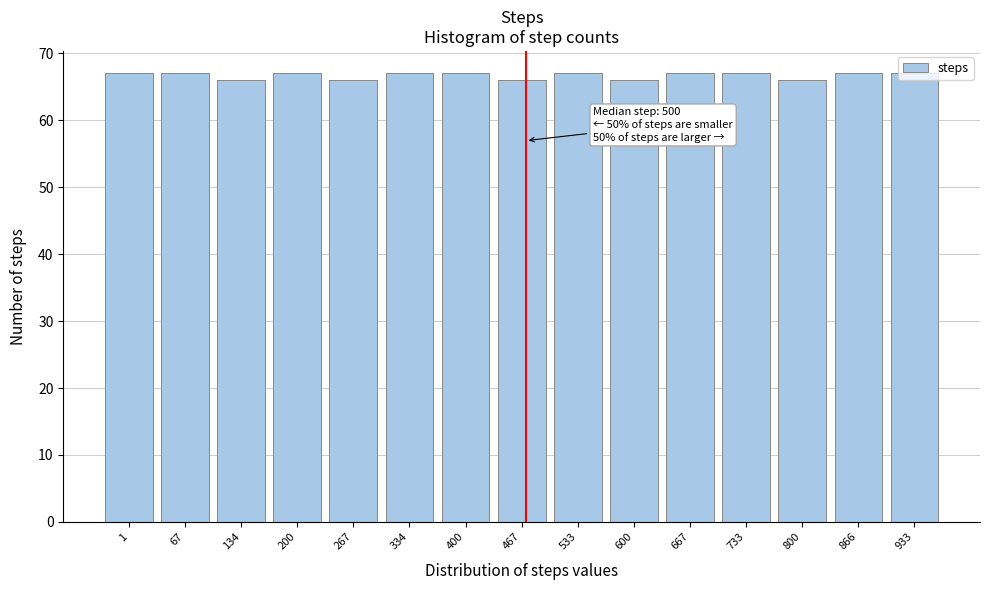

What is the value of the 5th bar from the left?

66